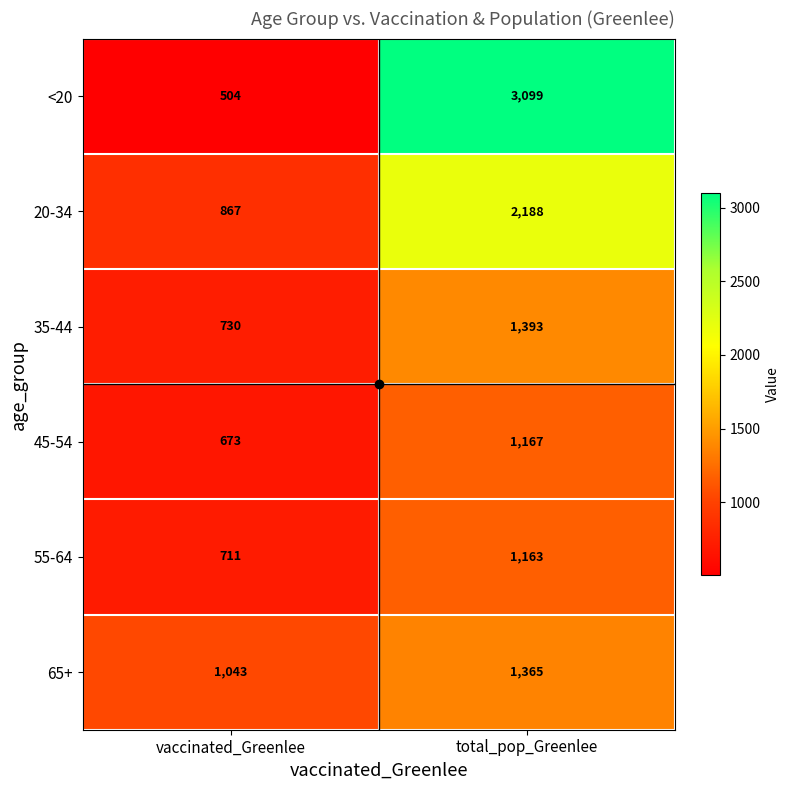

How many data points does each series have?

2